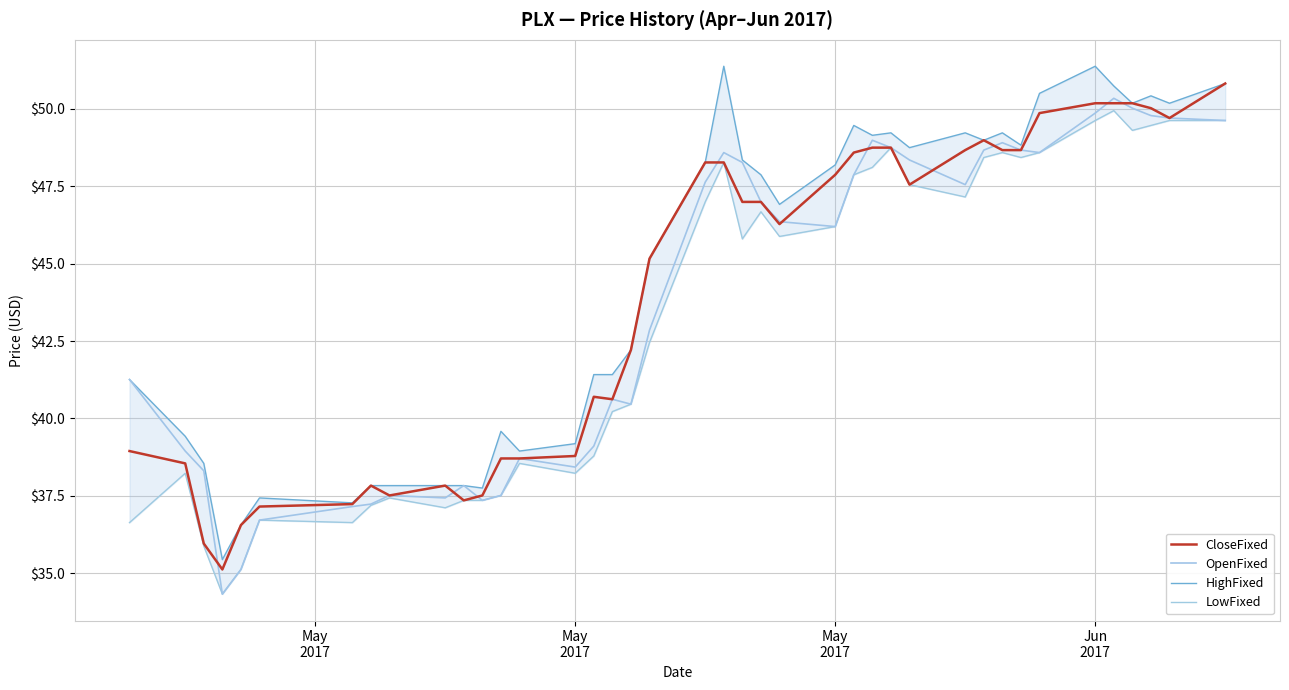

At how many categories does at least one series exceed 51?

2